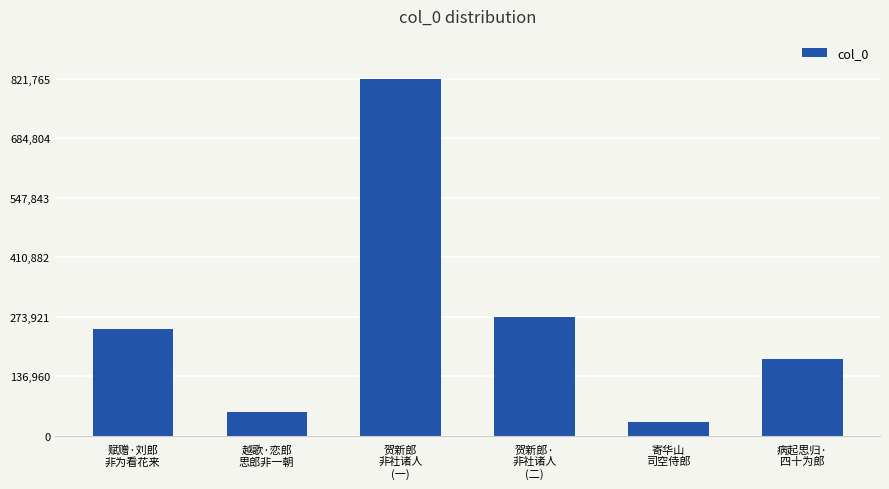

Does the chart contain any negative values?

No